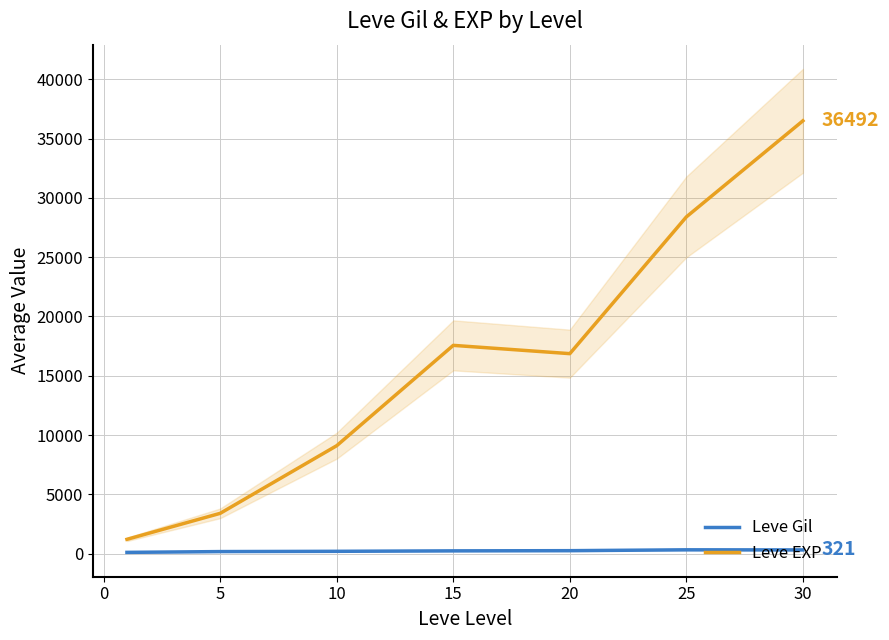

What is the maximum value for Leve EXP?

36492.5